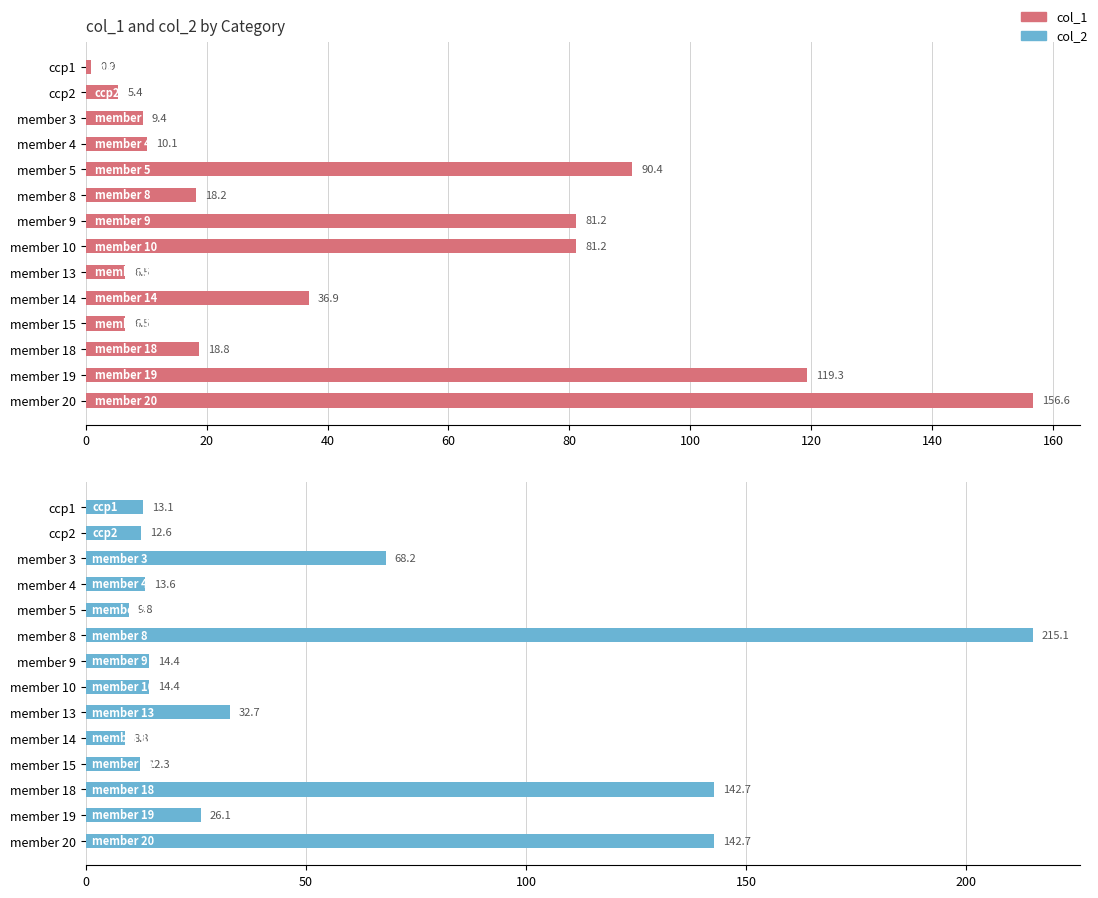

True or false: col_1 has a value of 1.9 at member 15.

False